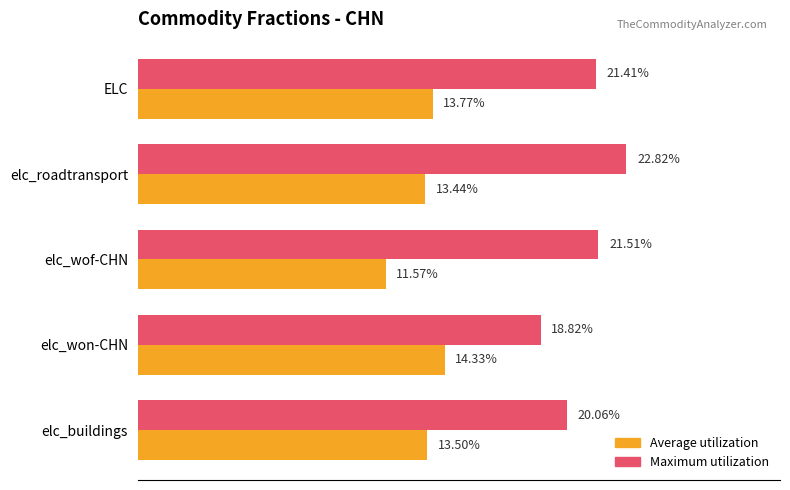

Which series changed the most between elc_won-CHN and ELC?

Maximum utilization